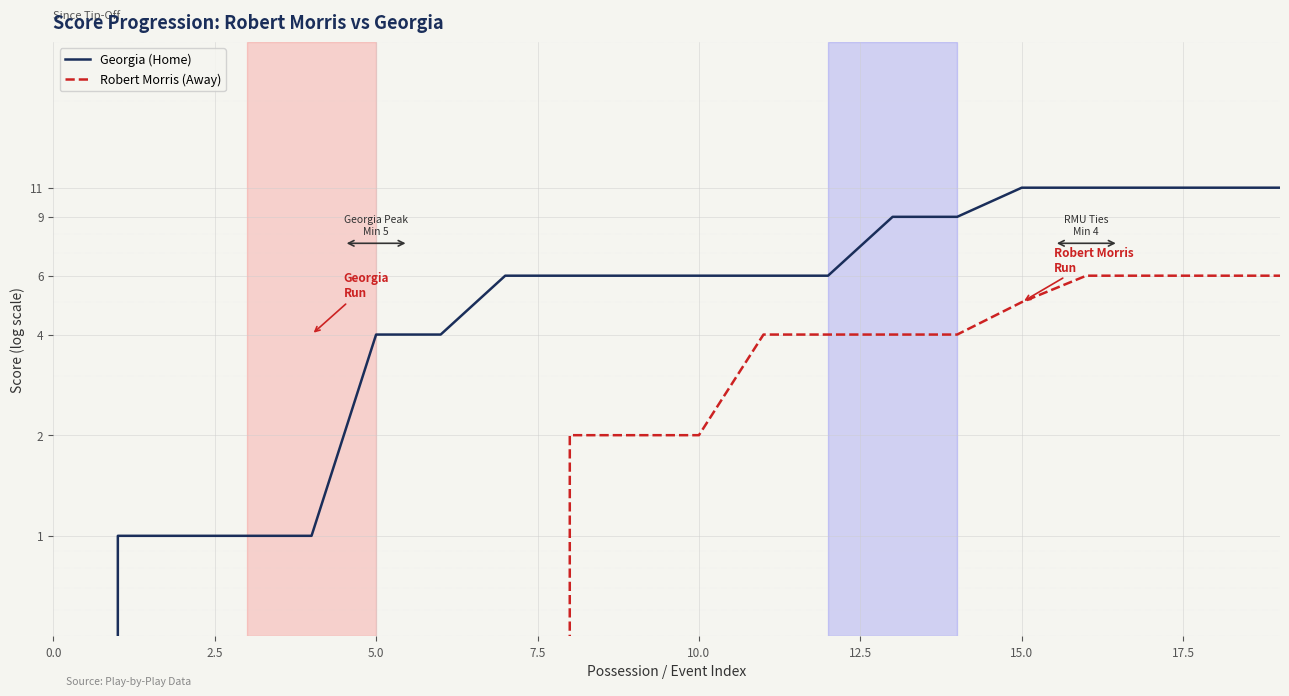

At 5.0, list the series in order from smallest to largest.

Robert Morris (Away), Georgia (Home)